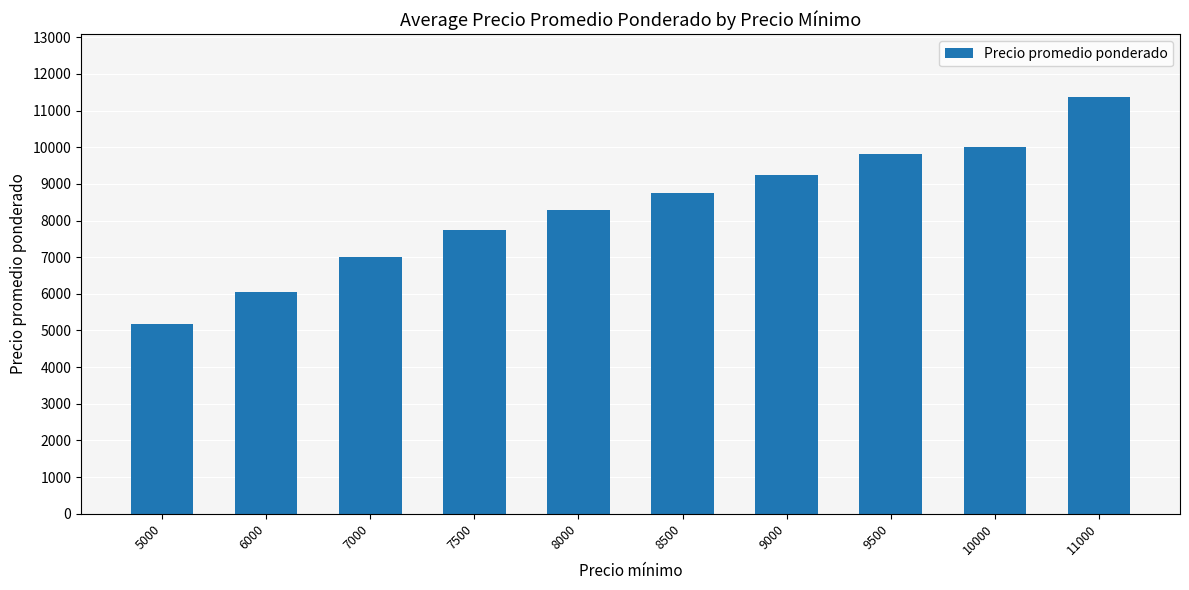

Rank the categories by value from highest to lowest.

11000, 10000, 9500, 9000, 8500, 8000, 7500, 7000, 6000, 5000